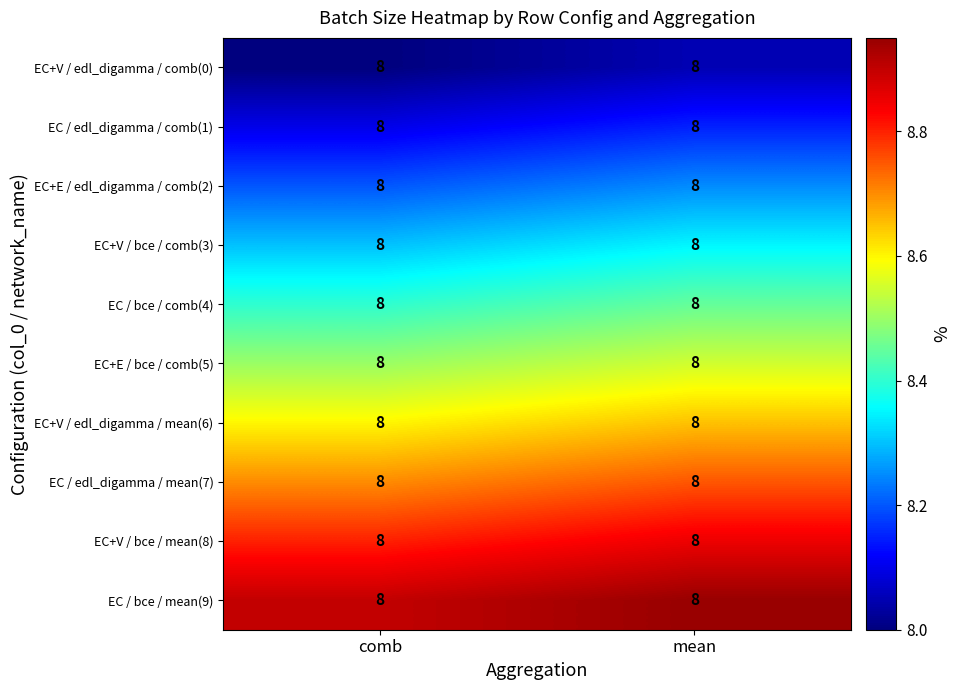

List the series in order of their peak value, lowest first.

EC+V / edl_digamma / comb(0), EC / edl_digamma / comb(1), EC+E / edl_digamma / comb(2), EC+V / bce / comb(3), EC / bce / comb(4), EC+E / bce / comb(5), EC+V / edl_digamma / mean(6), EC / edl_digamma / mean(7), EC+V / bce / mean(8), EC / bce / mean(9)